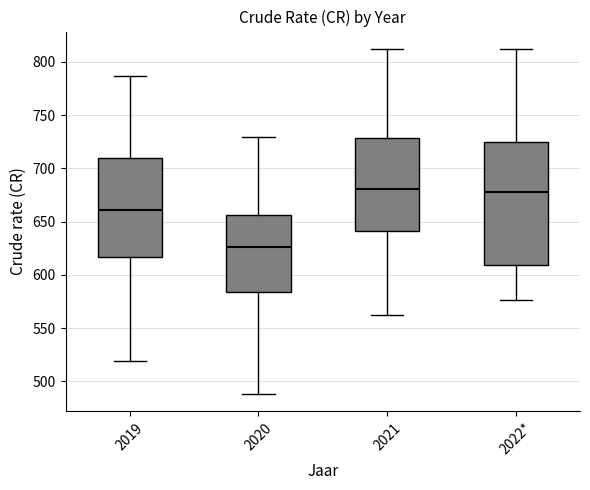

Reading left to right, transcribe this box plot: for each box, give where its median line is, the range the box spans, and where its two whiskers end, as read against the y-axis. The values are not printed on the chart, so give them approximately, as read against the axis.

2019: median 660, box 615 to 710, whiskers 520 to 785
2020: median 625, box 585 to 655, whiskers 490 to 730
2021: median 680, box 640 to 730, whiskers 565 to 810
2022*: median 680, box 610 to 725, whiskers 575 to 810